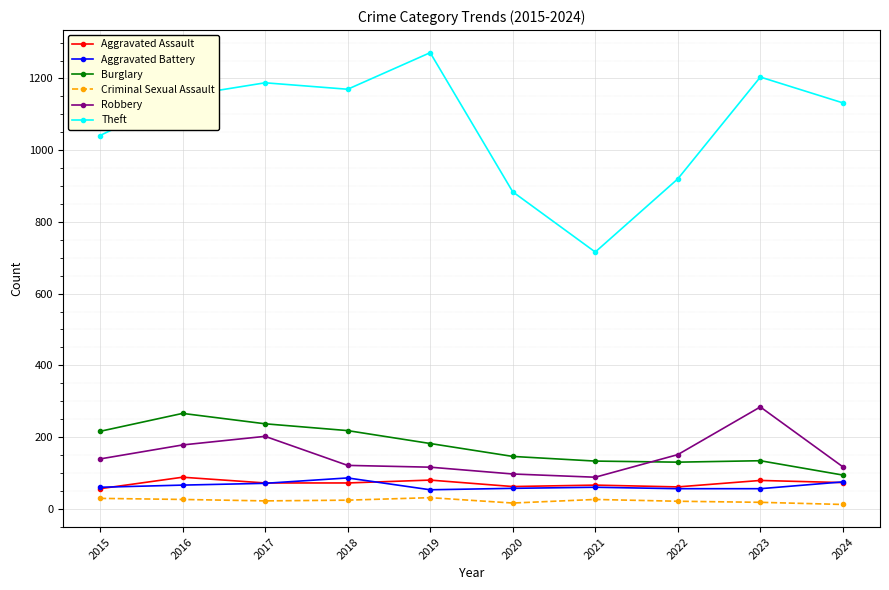

What is the maximum value for Criminal Sexual Assault?

31